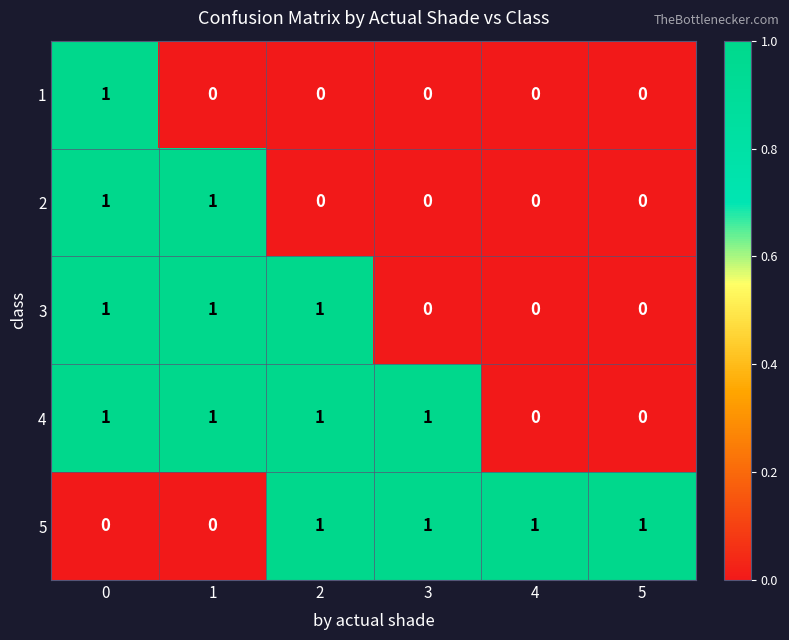

What is the sum of all 4 values?

4